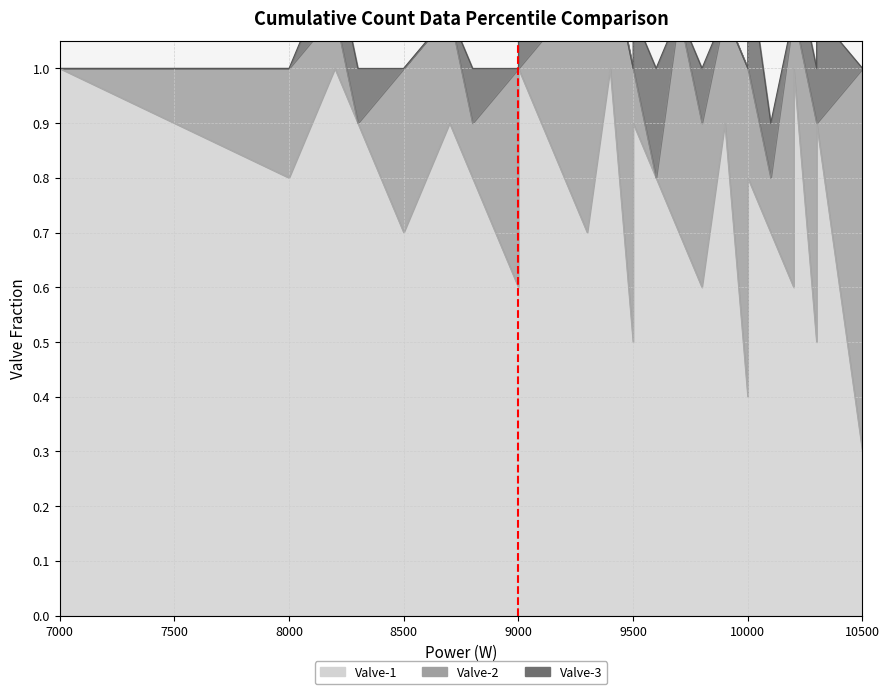

Reading right to left, what are all the values shown in this chart?

Valve-1: 0.3	0.9	0.5	1.0	0.6	0.7	0.8	0.4	0.9	0.6	0.7	0.8	0.9	0.5	1.0	0.7	0.8	1.0	0.6	0.8	0.9	0.7	0.9	1.0	0.8	0.9	1.0
Valve-2: 0.7	0.0	0.4	0.1	0.5	0.1	0.2	0.6	0.2	0.3	0.4	0.0	0.1	0.5	0.2	0.4	0.3	0.0	0.4	0.1	0.2	0.3	0.0	0.1	0.2	0.1	0.0
Valve-3: 0.0	0.2	0.1	0.1	0.0	0.1	0.2	0.0	0.0	0.1	0.0	0.2	0.1	0.0	0.0	0.1	0.0	0.1	0.0	0.1	0.0	0.0	0.1	0.1	0.0	0.0	0.0